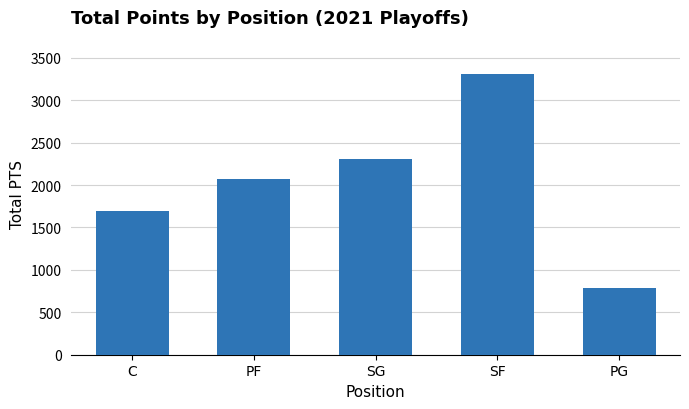

Count the number of categories in the chart.

5